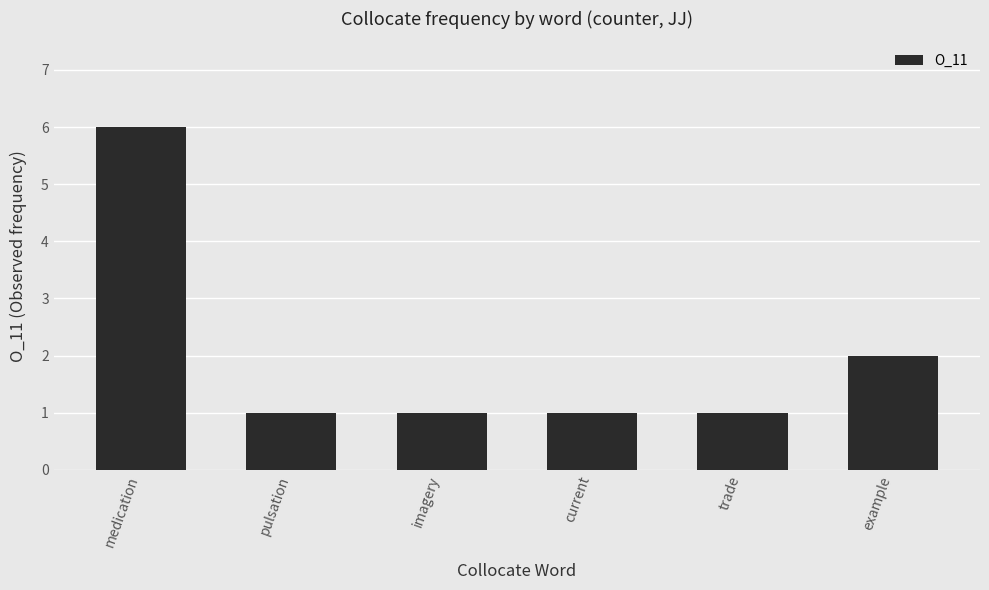

What position from the right is example?

1